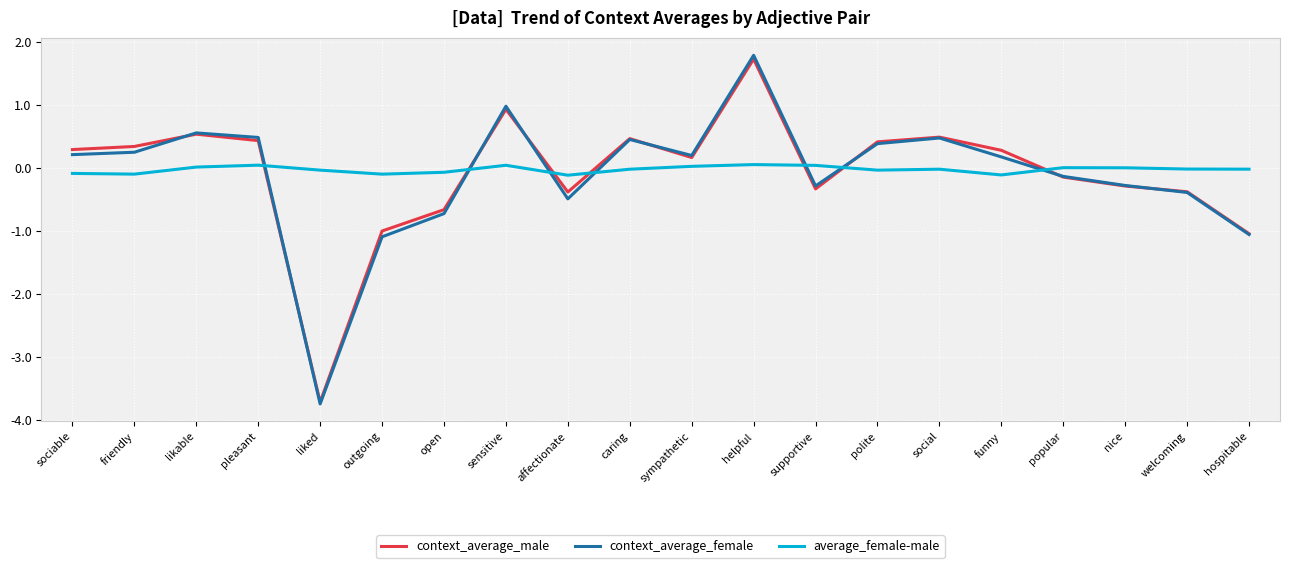

Which series has the widest spread of values?

context_average_female